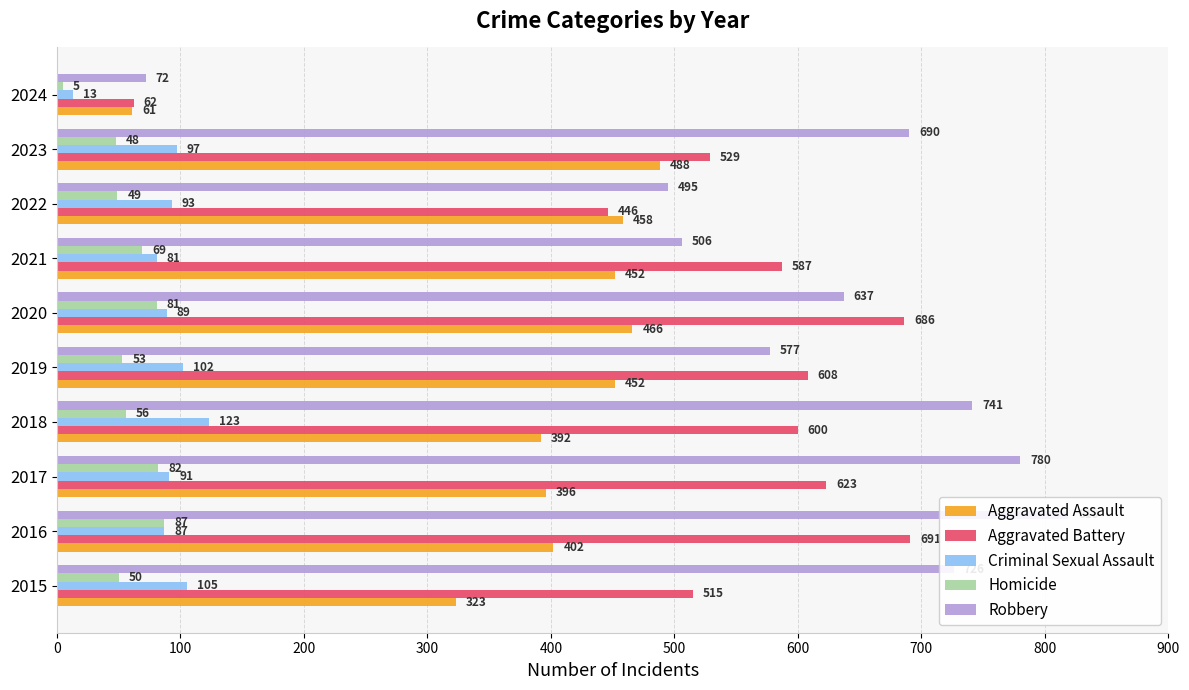

Reading left to right, extract all data points from this chart.

Aggravated Assault: 323	402	396	392	452	466	452	458	488	61
Aggravated Battery: 515	691	623	600	608	686	587	446	529	62
Criminal Sexual Assault: 105	87	91	123	102	89	81	93	97	13
Homicide: 50	87	82	56	53	81	69	49	48	5
Robbery: 726	819	780	741	577	637	506	495	690	72